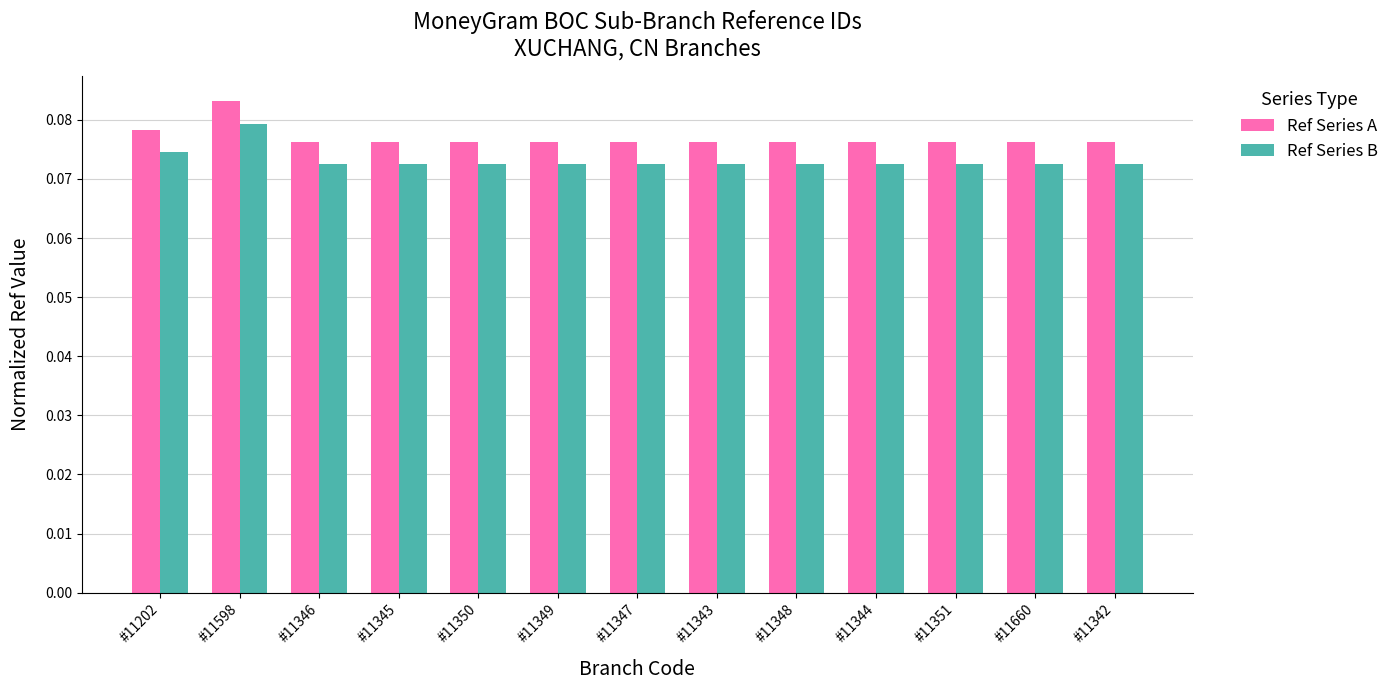

List the series in order of their peak value, highest first.

Ref Series A, Ref Series B